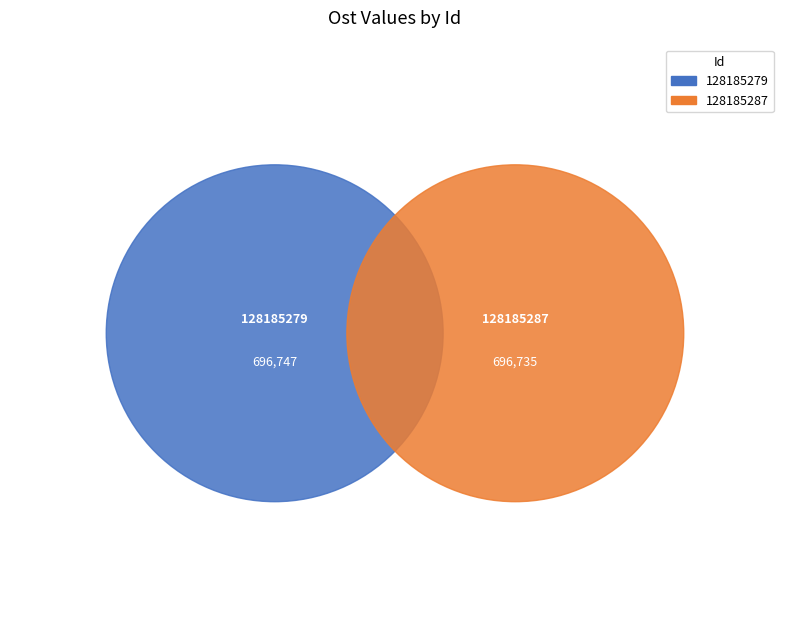

To the nearest percent, what is the combined percentage of 128185287 and 128185279?

100%